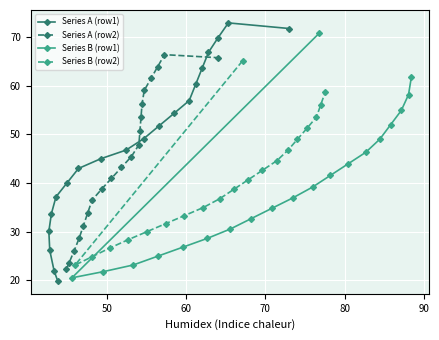

What is the difference between the maximum and minimum values in the Series A (row1) series?

53.0